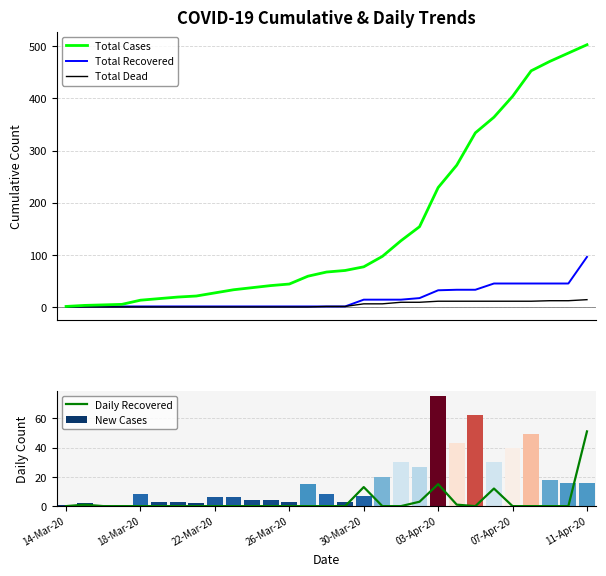

What is the highest value of the Total Cases series?

503